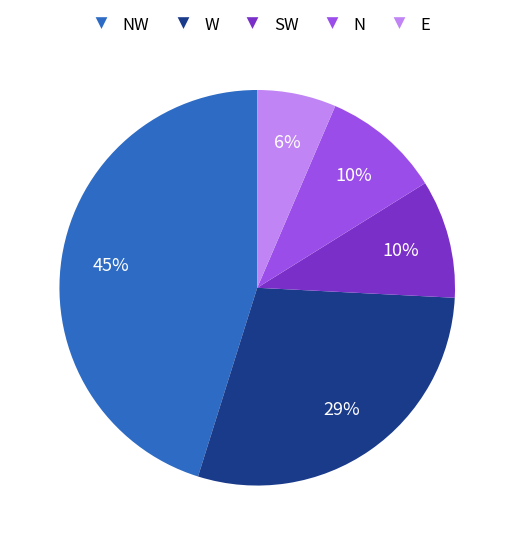

Is there a majority slice in this chart?

No